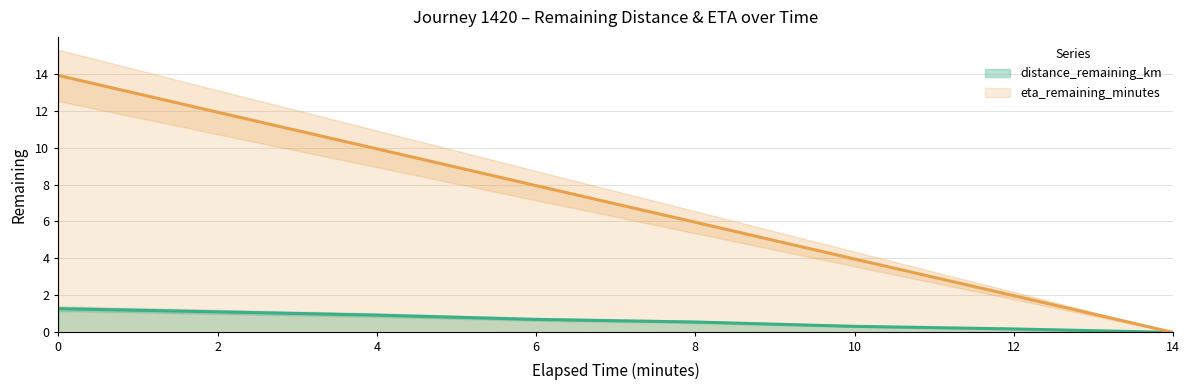

What is the spread (max minus min) of values at 8.0?

5.4